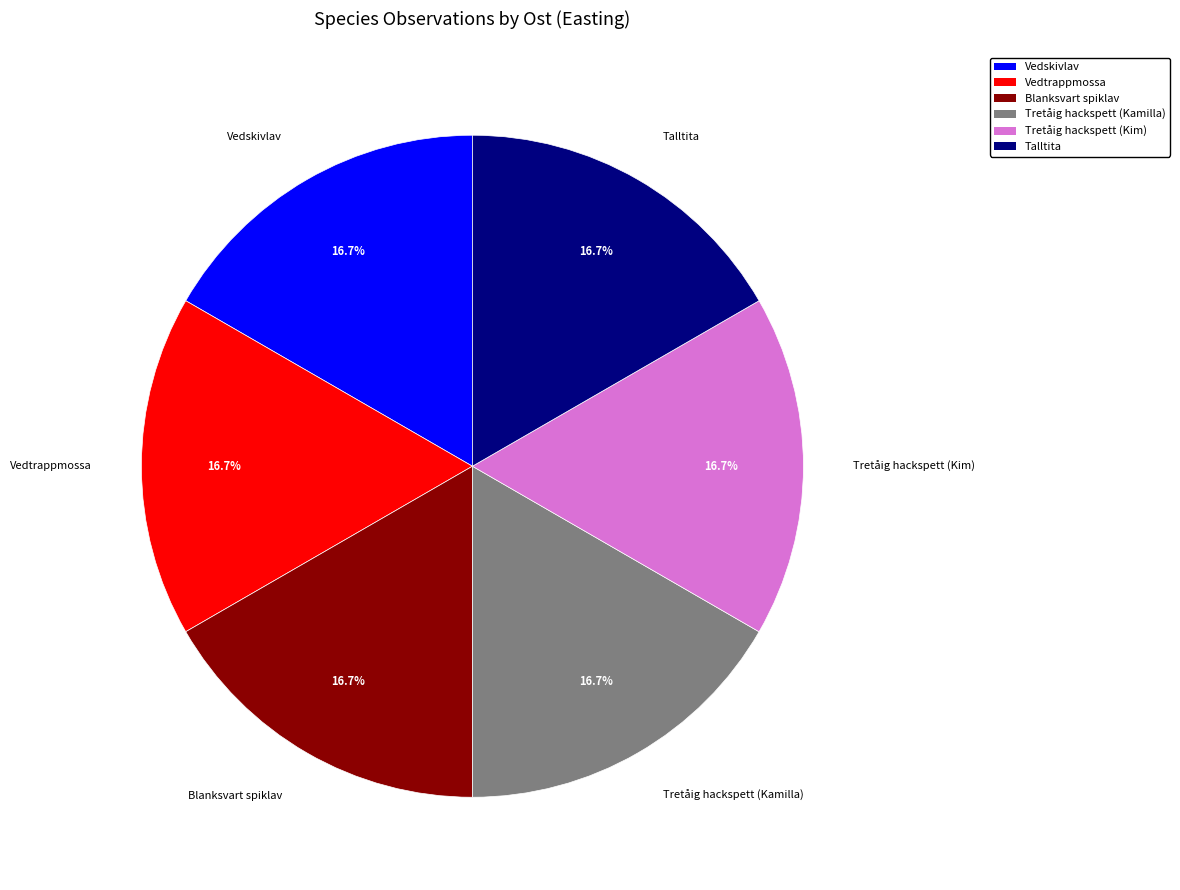

How many segments does this pie chart have?

6